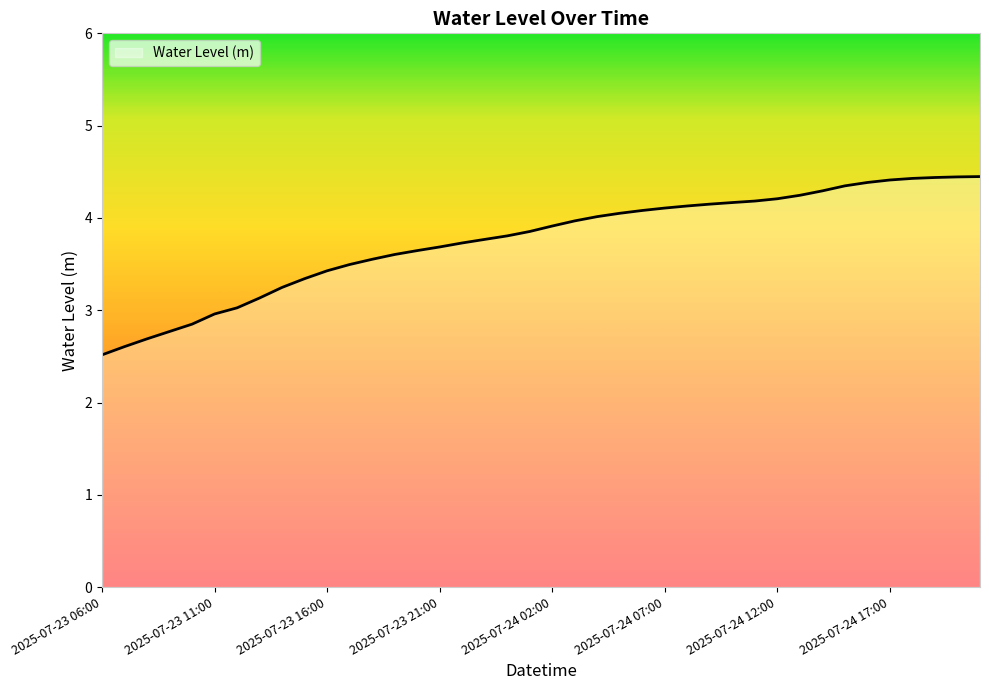

What is the minimum value shown in the chart?

2.5